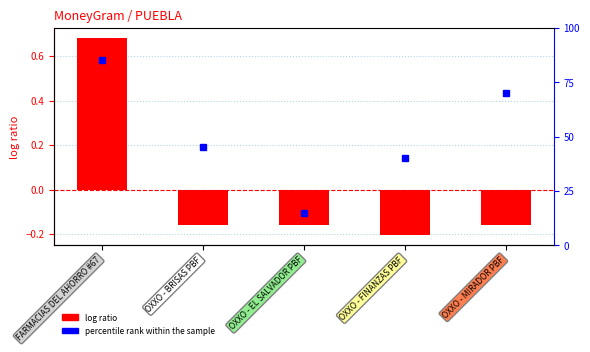

What is the maximum value shown in the chart?

0.7